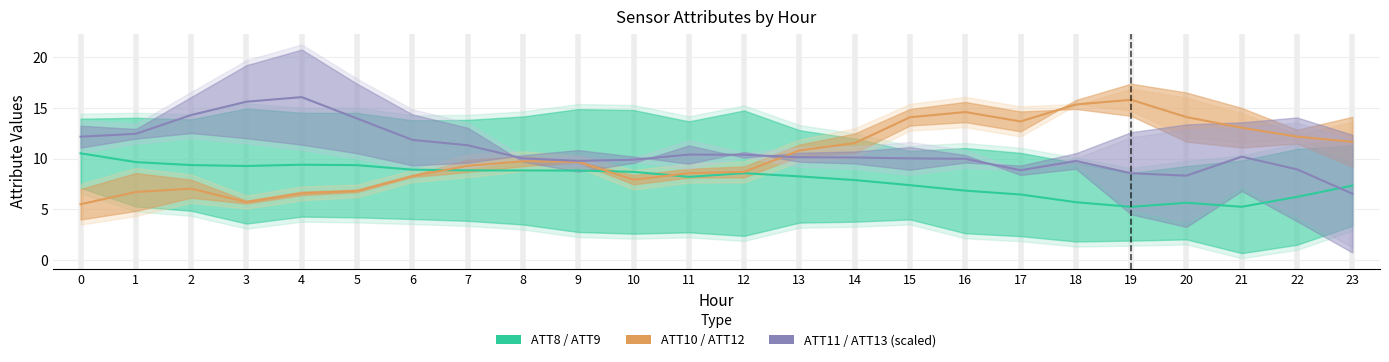

What is the minimum value for ATT11 / ATT13 (scaled)?

6.5